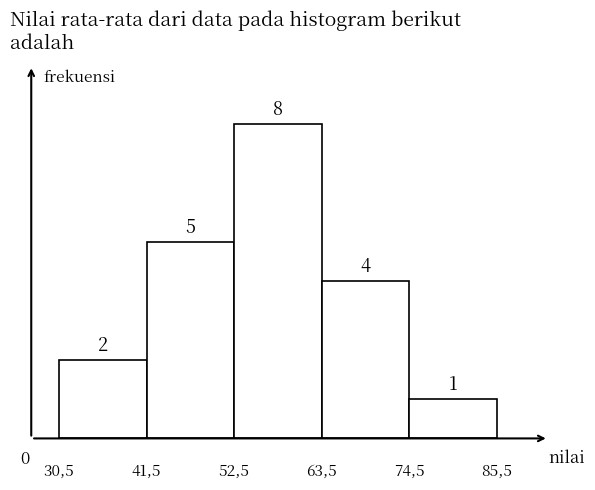

Reading right to left, extract all data points from this chart.

1	4	8	5	2